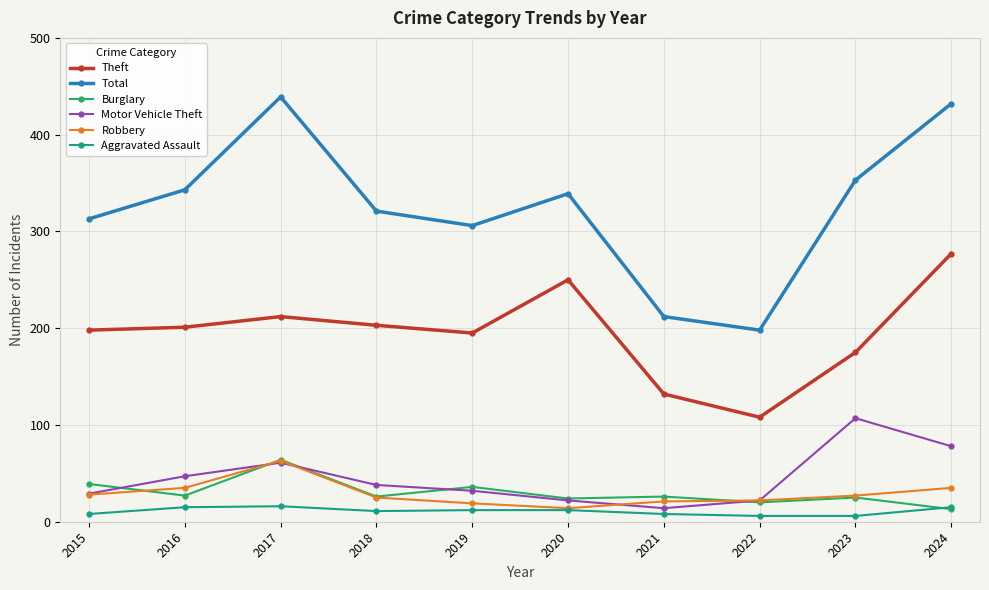

What is the total value across all series at 2017?

855